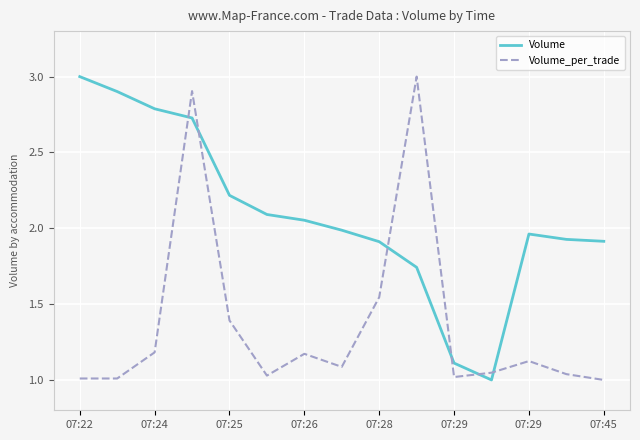

What is the greatest value displayed?

3.0